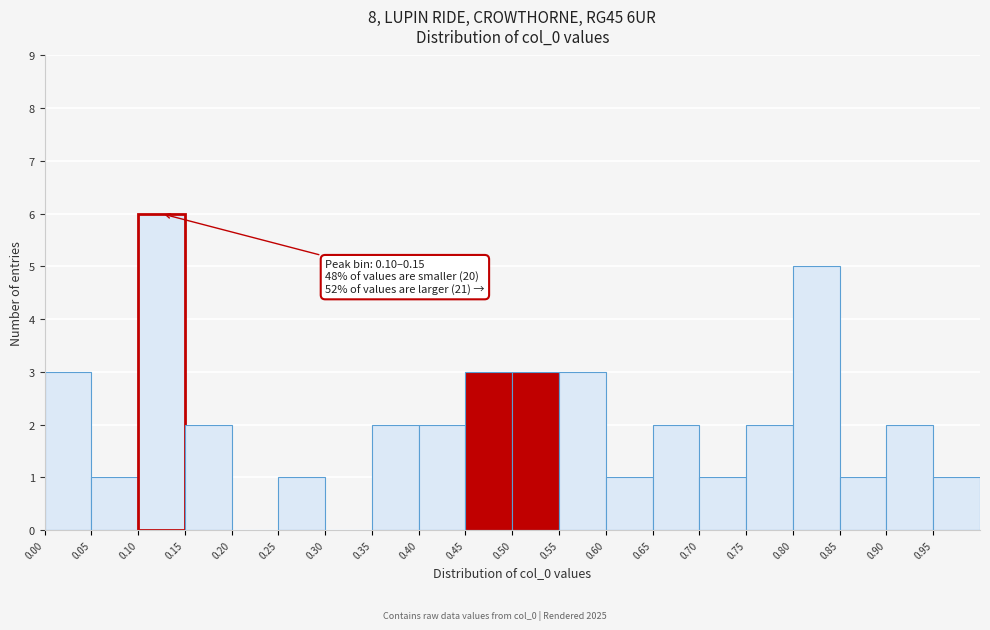

Over which range of the x-axis is the bar tallest?

0.10 to 0.15